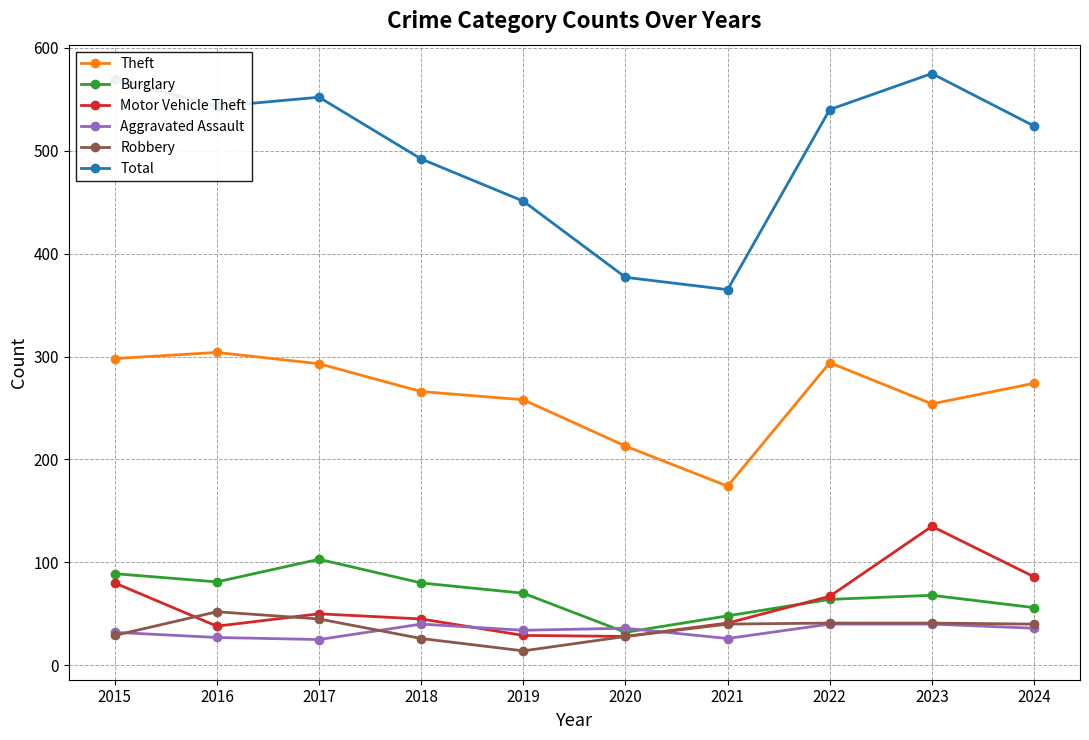

What is the value of the Total point at the 7th from the left?

365